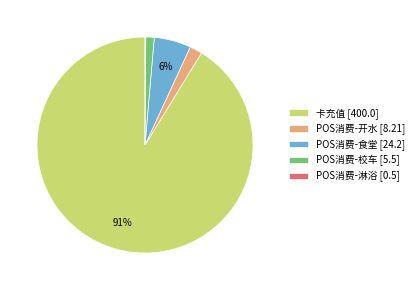

Does POS消费-食堂 represent more than half of the total?

No